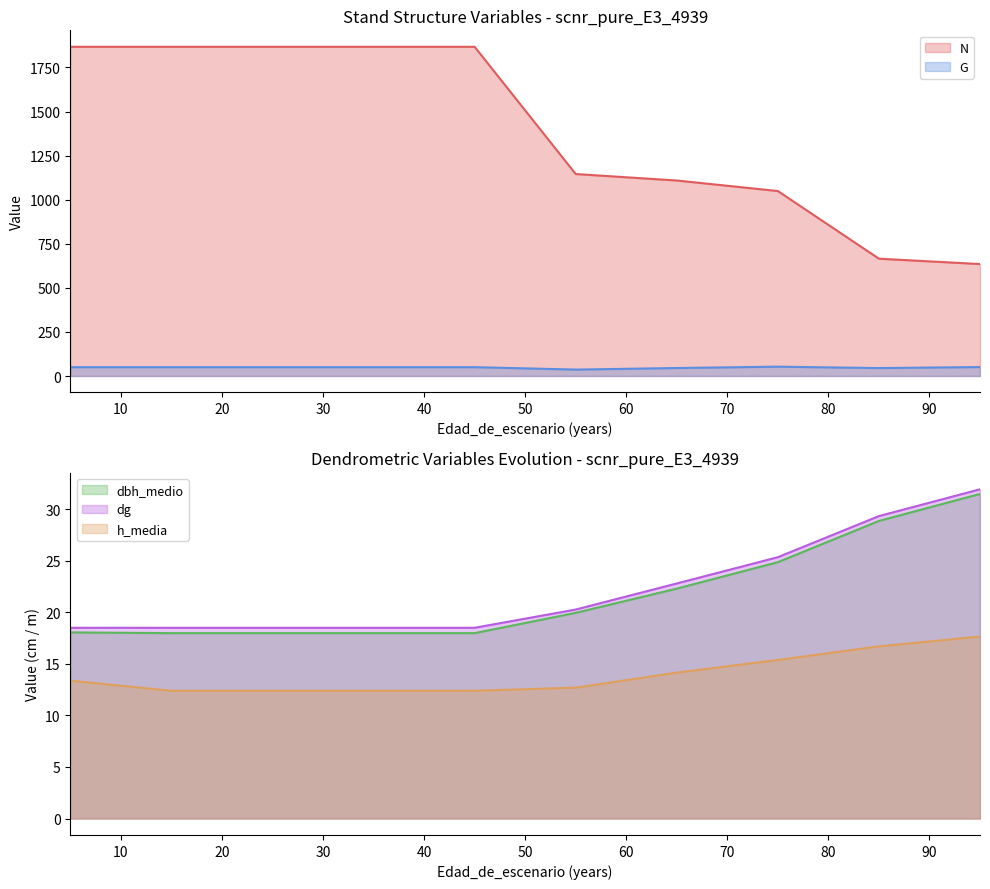

True or false: N and G cross at least once.

False